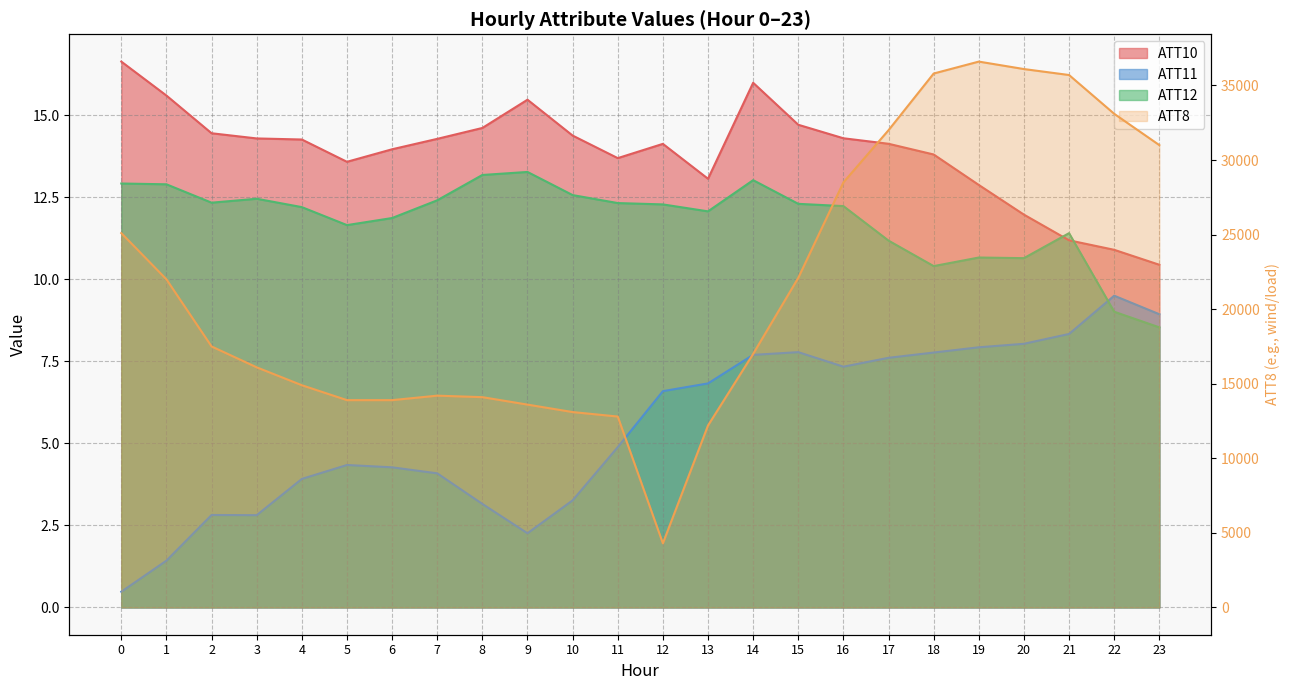

How many data points in ATT12 are above 12?

15